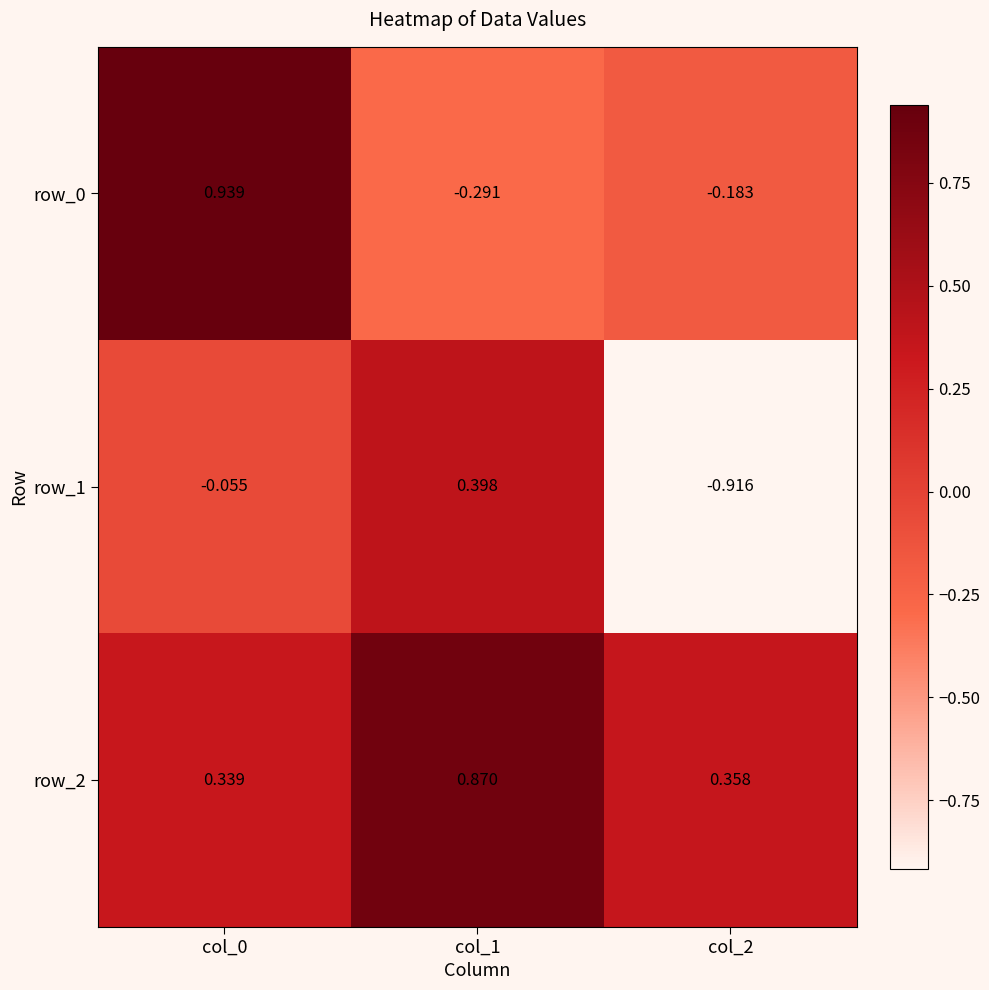

At which category is the sum across all series the highest?

col_0